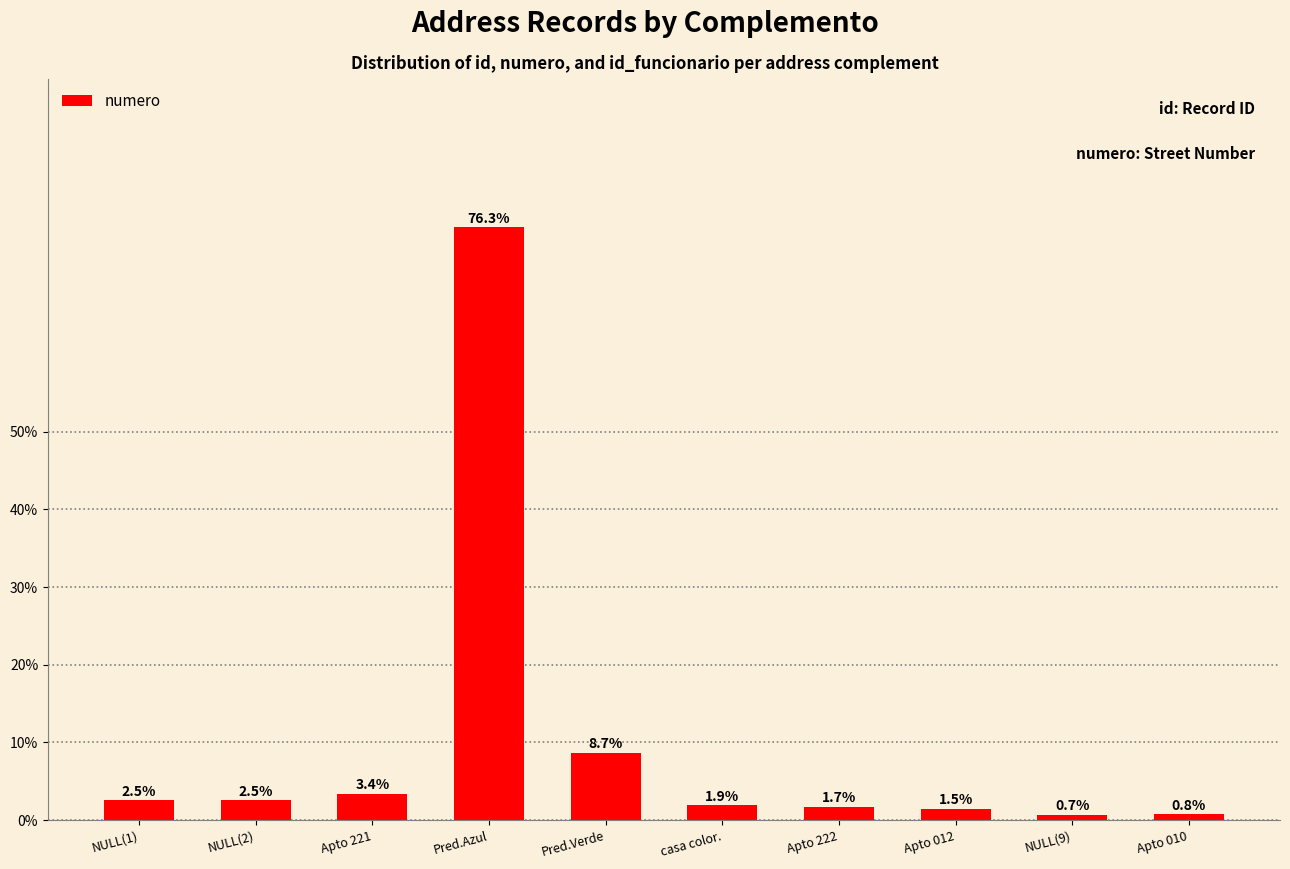

What is the average value?

0.1